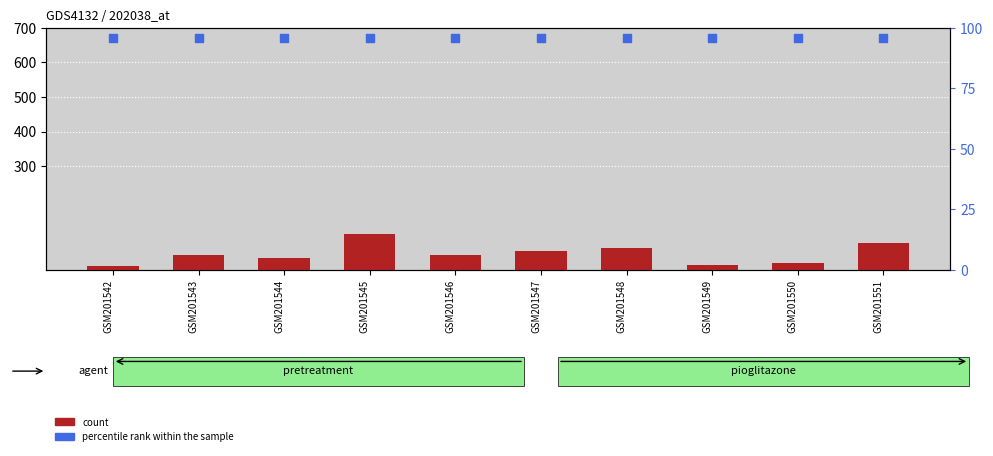

Is the value of count at GSM201542 greater than the value of percentile rank within the sample at GSM201544?

No